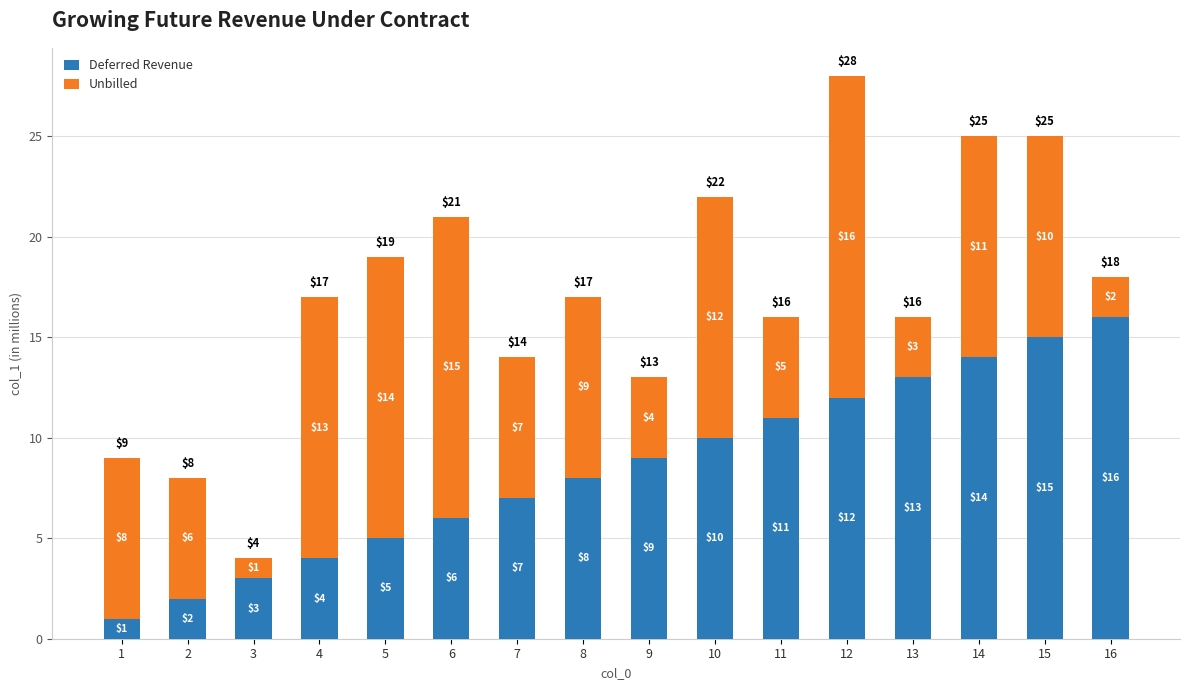

Does the chart contain stacked bars?

Yes